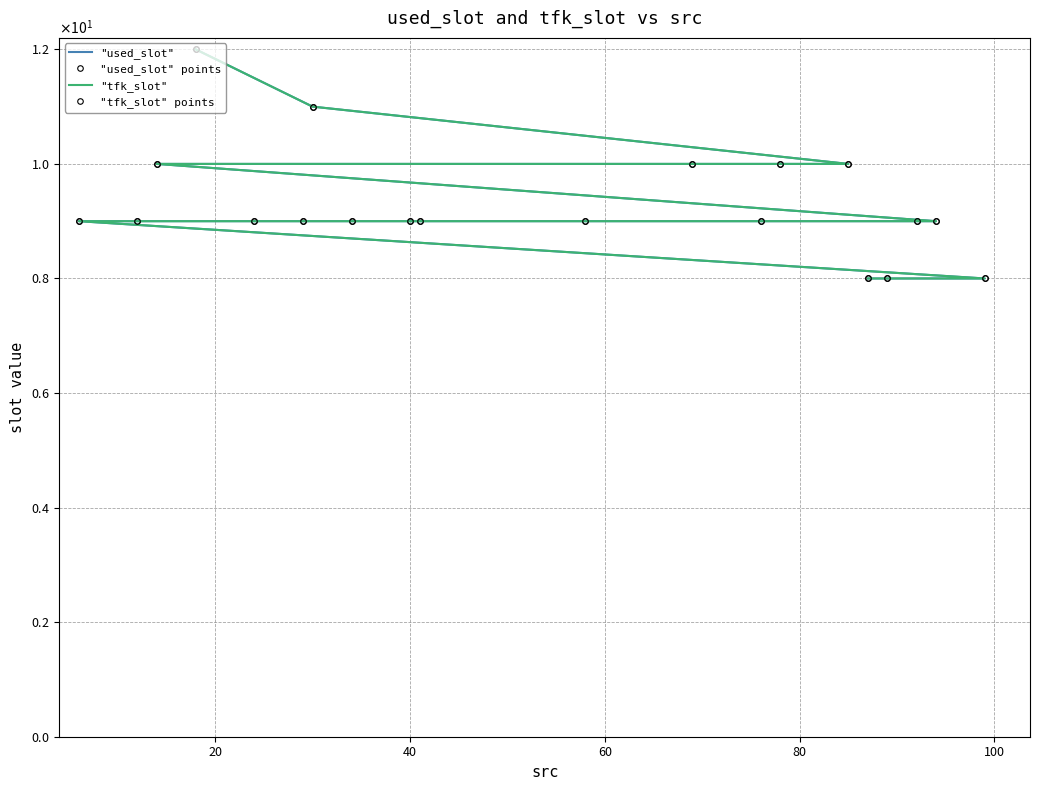

Rank the series by their maximum value, from highest to lowest.

"used_slot", "used_slot" points, "tfk_slot", "tfk_slot" points